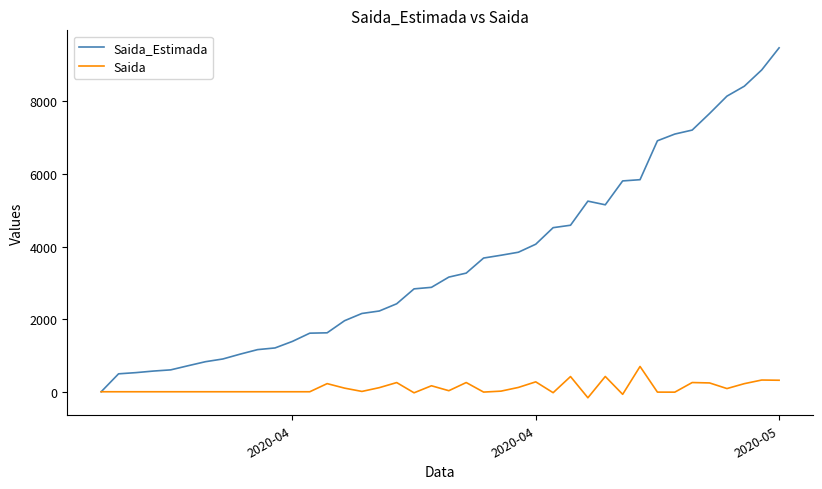

How many lines are shown in the chart?

2